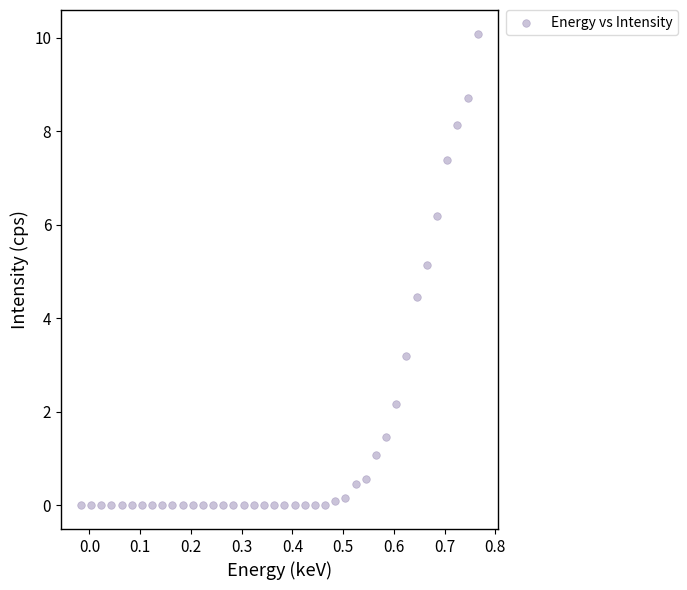

What Y value in the scatter plot is closest to 5?

5.1